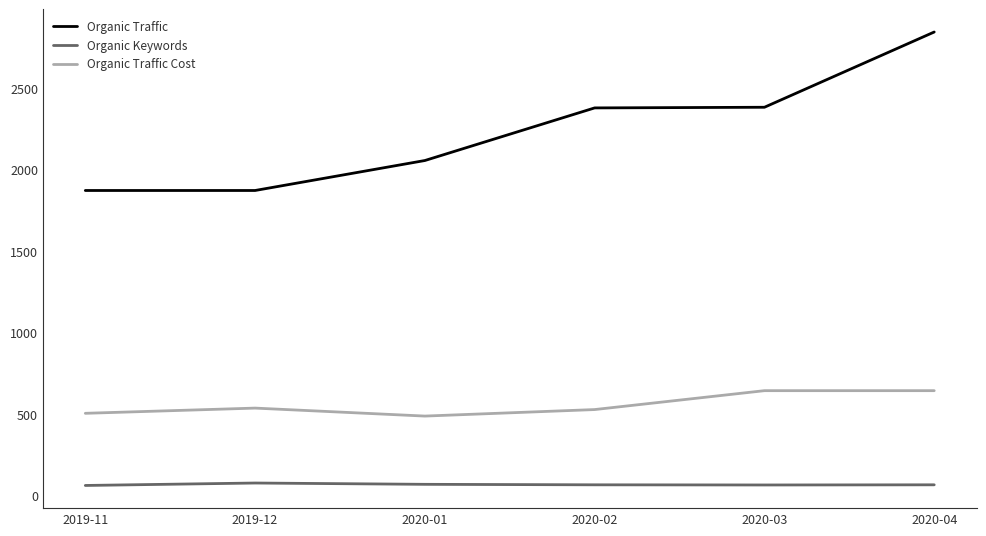

List the series in order of their overall mean, lowest first.

Organic Keywords, Organic Traffic Cost, Organic Traffic